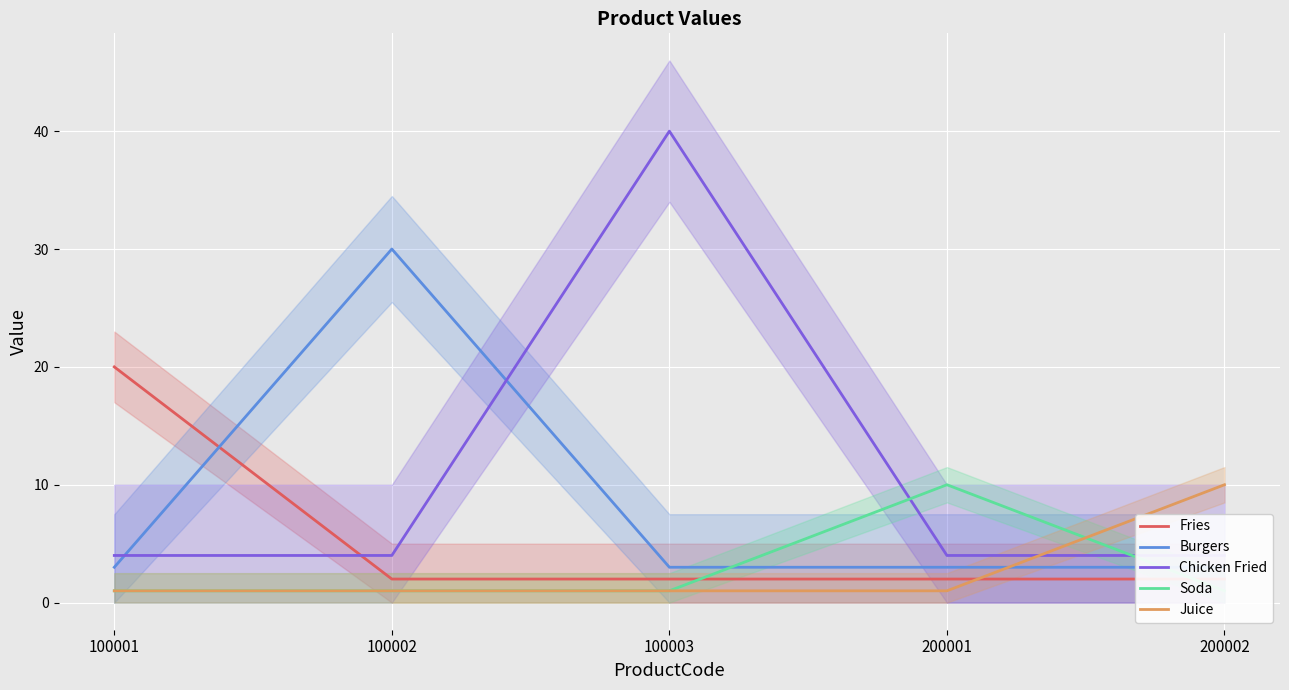

The Fries series shows 2 at 100003. True or false?

True